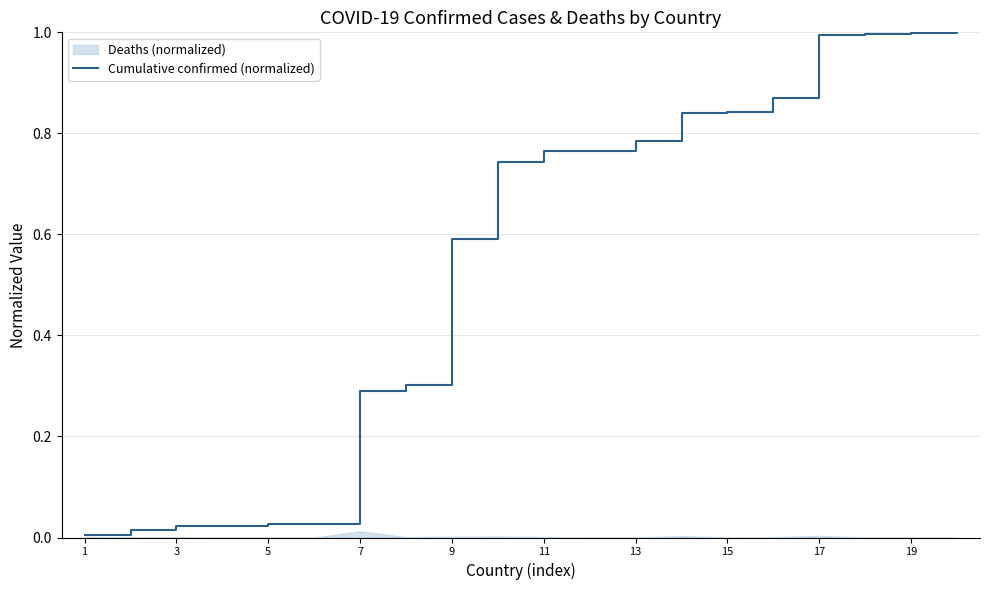

What is the maximum value for Cumulative confirmed (normalized)?

1.0